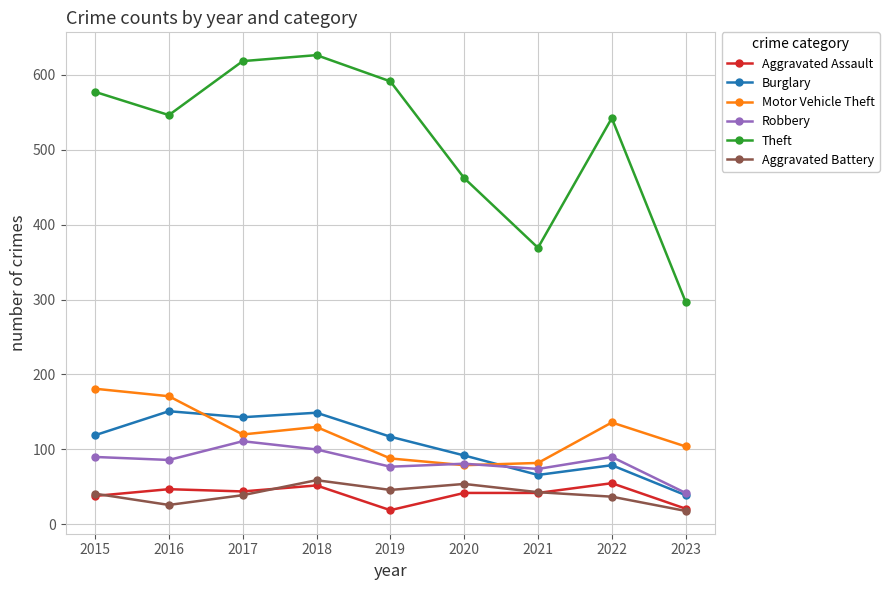

In Motor Vehicle Theft, how many points are higher than both neighbors (excluding endpoints)?

2